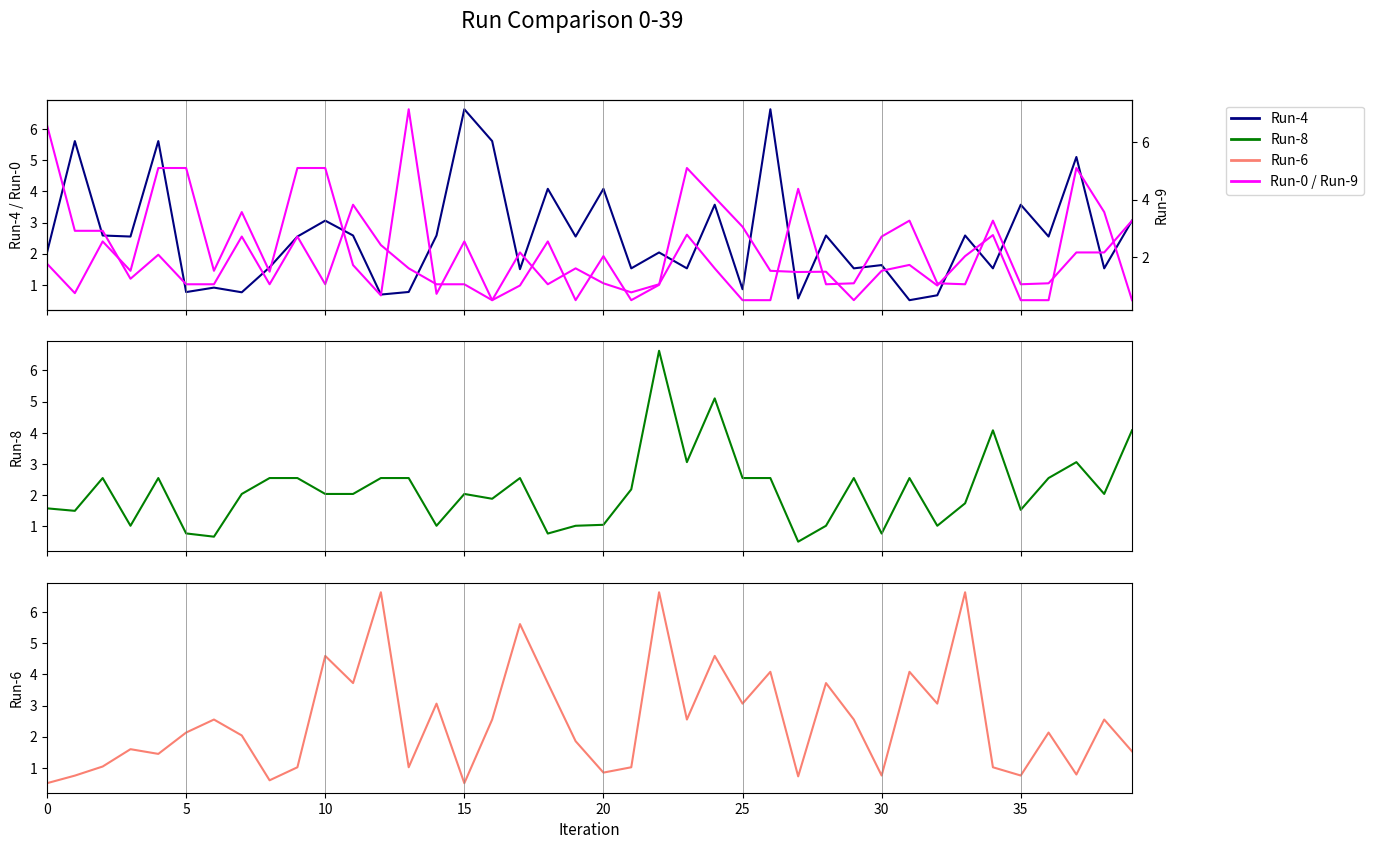

What is the smallest value displayed?

0.5